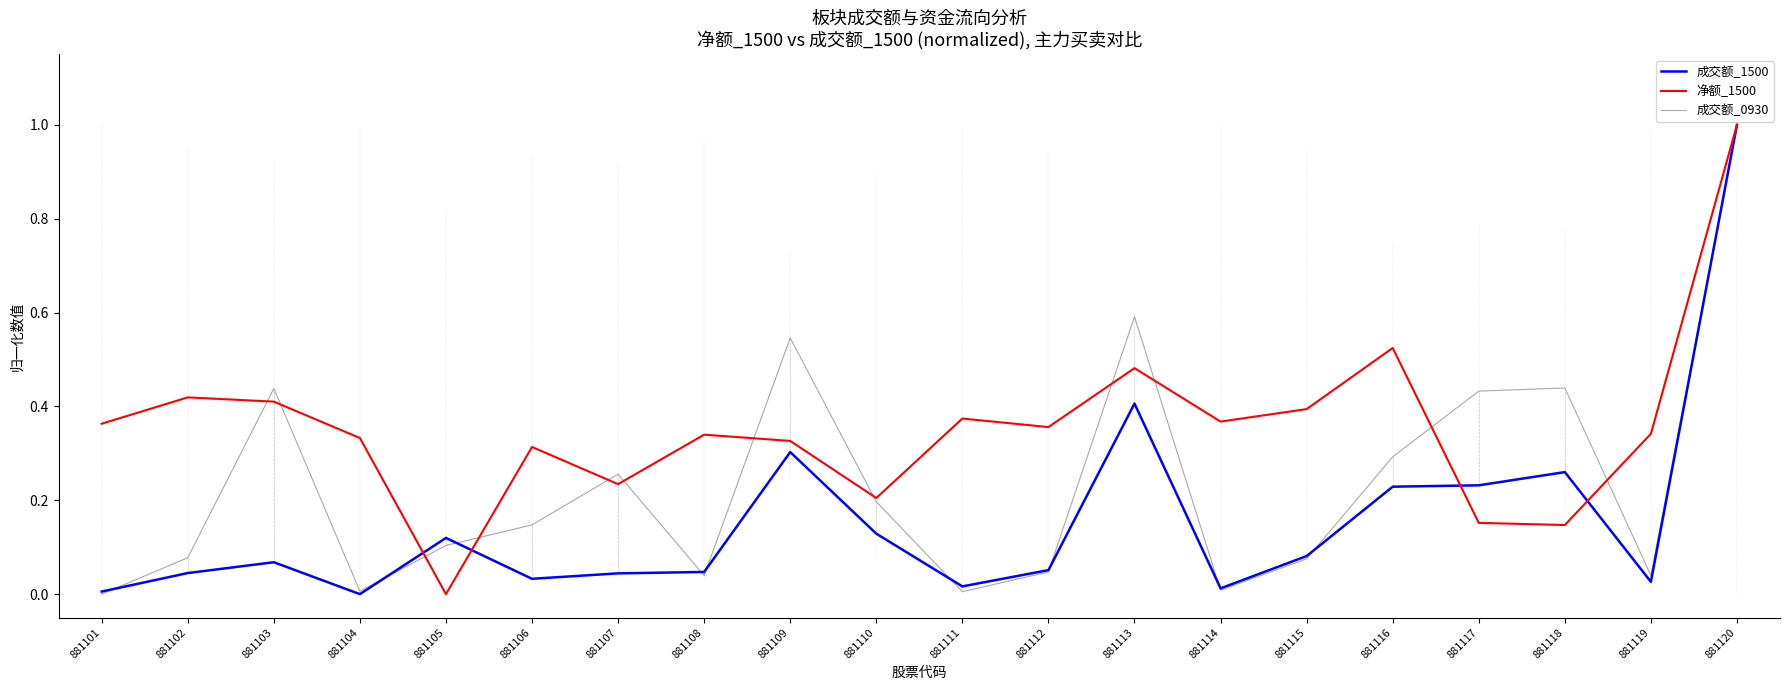

At which category is the sum across all series the highest?

881120